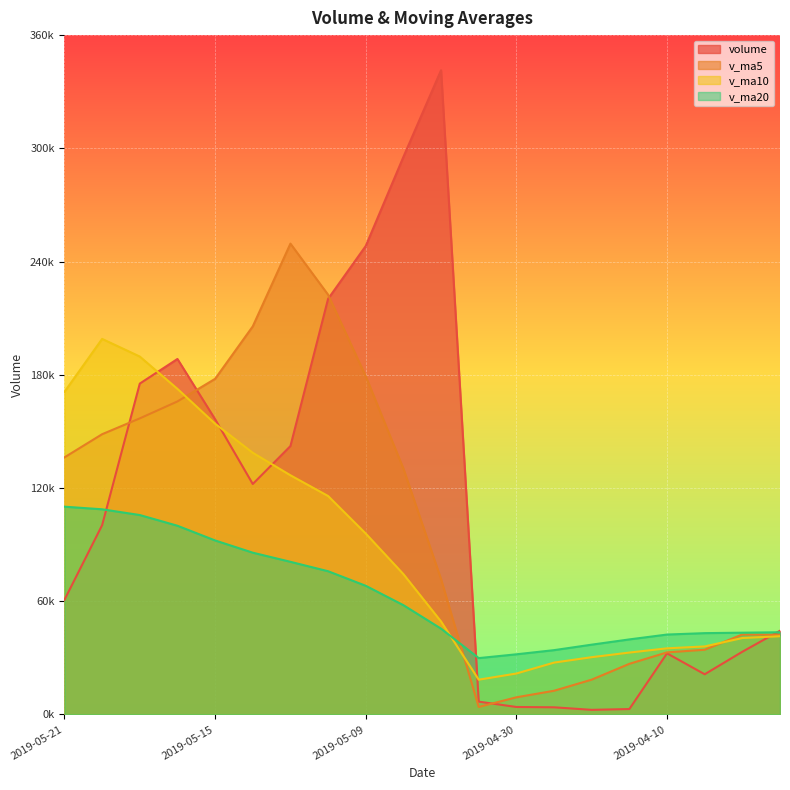

True or false: v_ma10 has more than 2 points higher than both neighbors.

False